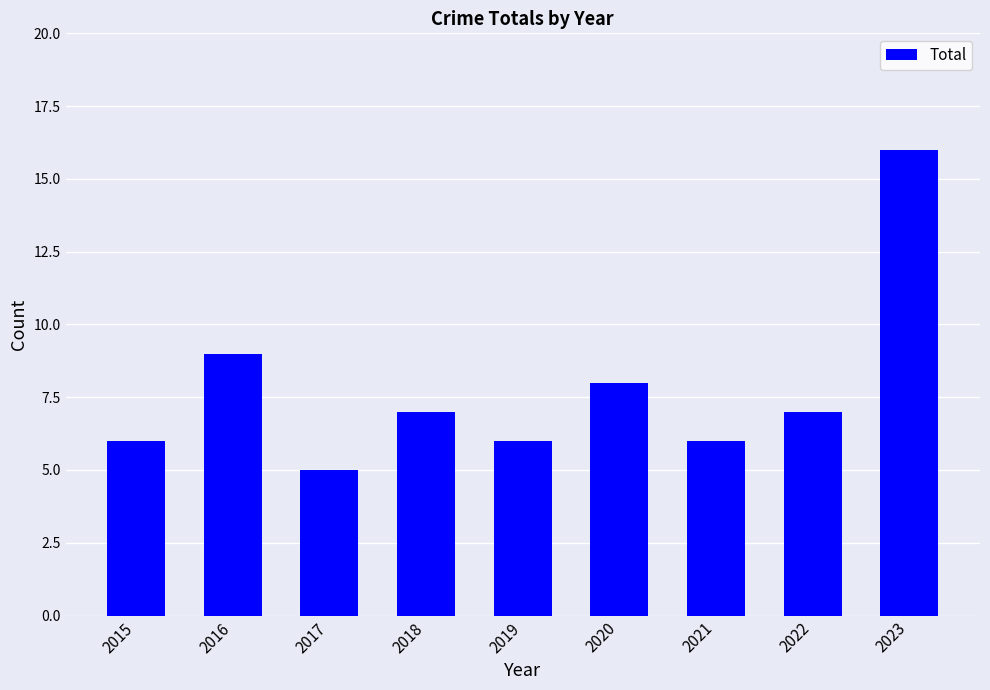

What is the sum of the values at 2020 and 2021?

14